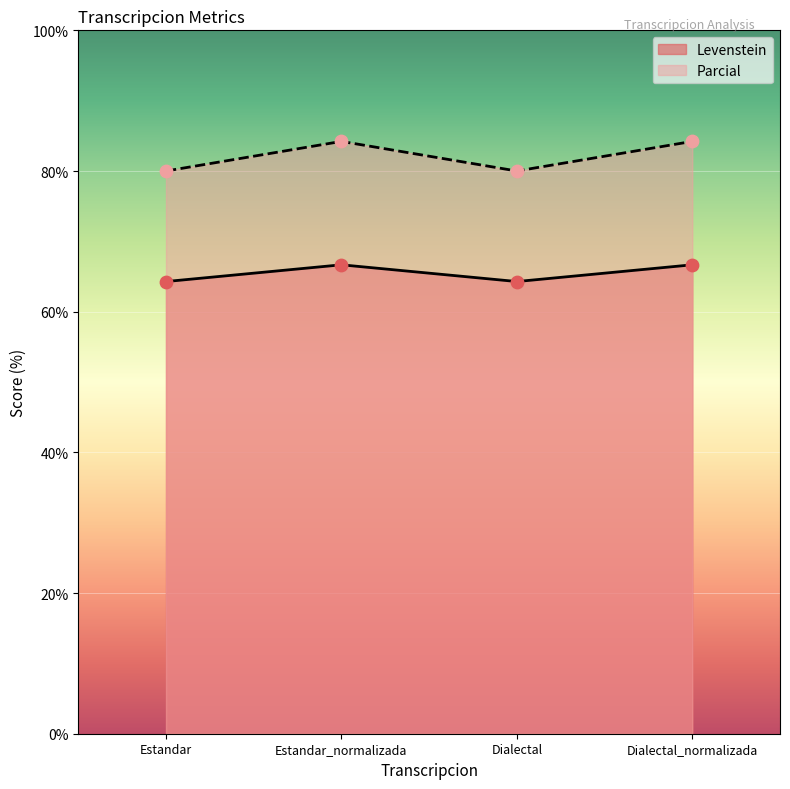

What is the total value across all series at Estandar?

144.3